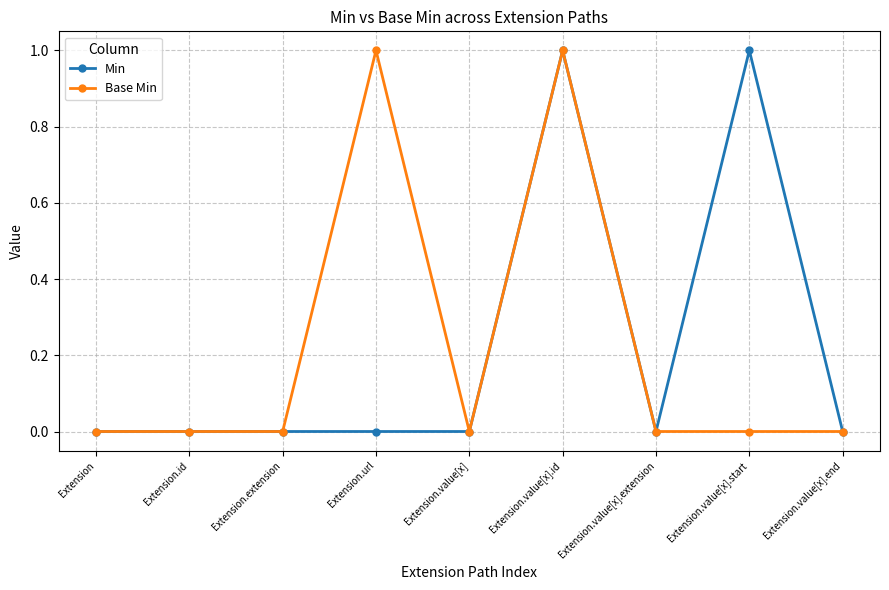

At which category is the sum across all series the highest?

Extension.value[x].id